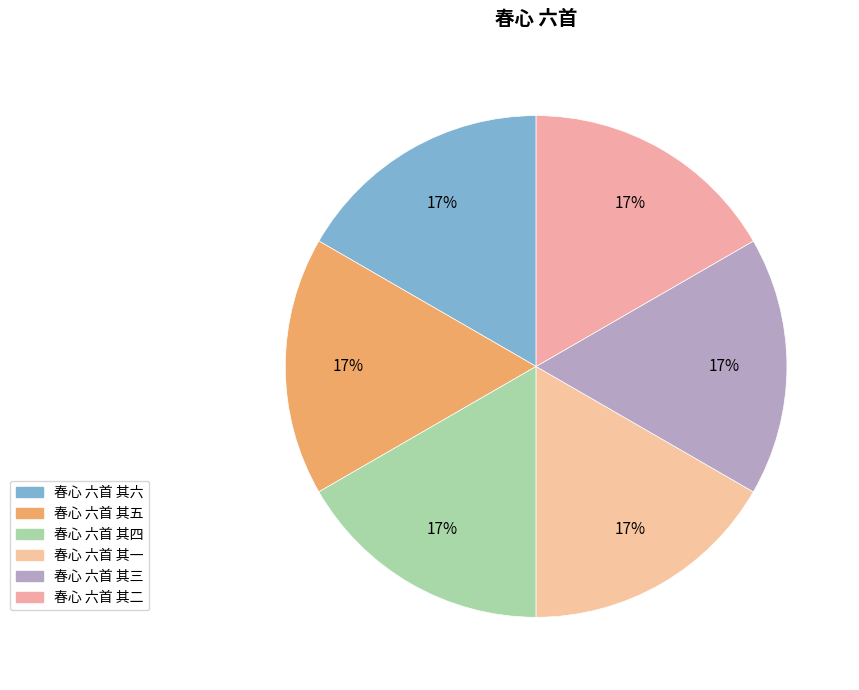

True or false: 春心 六首 其五 accounts for 17% of the total.

True